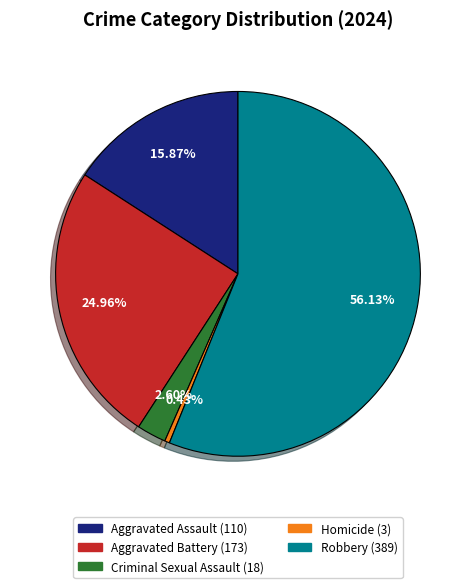

Which slice is the largest?

Robbery